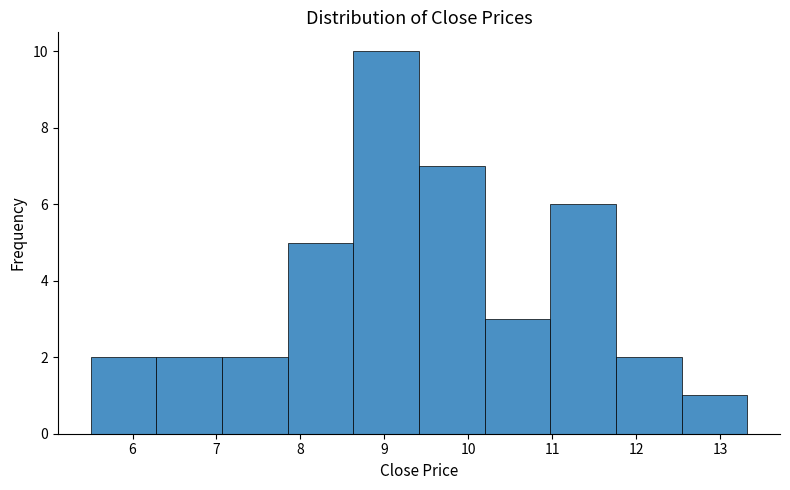

Reading left to right, transcribe this chart: for each bar, give the range it covers on the x-axis and its height. Neither the bar edges nor the heights are printed on the chart, so give them approximately, as read against the axes.

5.5 to 6.3: 2
6.3 to 7.1: 2
7.1 to 7.8: 2
7.8 to 8.6: 5
8.6 to 9.4: 10
9.4 to 10.2: 7
10.2 to 11.0: 3
11.0 to 11.8: 6
11.8 to 12.5: 2
12.5 to 13.3: 1